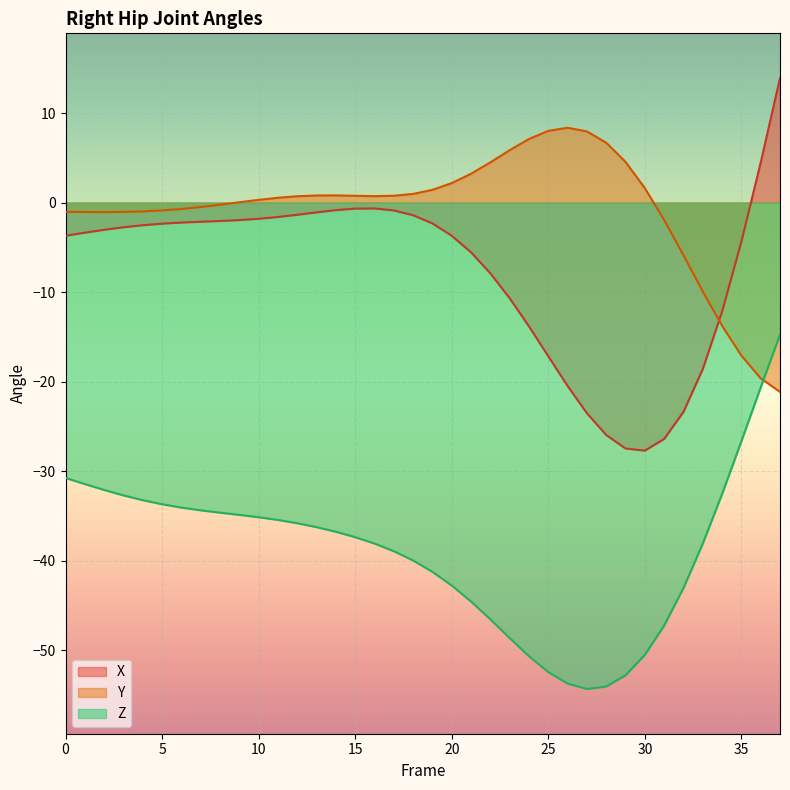

Reading left to right, extract all data points from this chart.

X: 0=-3.7	1=-3.4	2=-3.0	3=-2.8	4=-2.5	5=-2.4	6=-2.2	7=-2.1	8=-2.1	9=-2.0	10=-1.8	11=-1.6	12=-1.4	13=-1.1	14=-0.8	15=-0.7	16=-0.7	17=-0.9	18=-1.4	19=-2.3	20=-3.7	21=-5.6	22=-7.9	23=-10.7	24=-13.8	25=-17.2	26=-20.5	27=-23.5	28=-26.0	29=-27.5	30=-27.7	31=-26.4	32=-23.4	33=-18.6	34=-12.2	35=-4.4	36=4.5	37=13.9
Y: 0=-1.0	1=-1.1	2=-1.1	3=-1.0	4=-1.0	5=-0.9	6=-0.7	7=-0.5	8=-0.2	9=0.0	10=0.3	11=0.5	12=0.7	13=0.8	14=0.8	15=0.8	16=0.7	17=0.8	18=1.0	19=1.4	20=2.2	21=3.2	22=4.5	23=5.8	24=7.1	25=8.0	26=8.4	27=7.9	28=6.7	29=4.5	30=1.6	31=-1.9	32=-5.9	33=-9.9	34=-13.8	35=-17.1	36=-19.6	37=-21.1
Z: 0=-30.7	1=-31.4	2=-32.1	3=-32.7	4=-33.2	5=-33.7	6=-34.1	7=-34.4	8=-34.6	9=-34.9	10=-35.1	11=-35.4	12=-35.8	13=-36.2	14=-36.8	15=-37.4	16=-38.1	17=-38.9	18=-40.0	19=-41.2	20=-42.8	21=-44.6	22=-46.5	23=-48.6	24=-50.7	25=-52.4	26=-53.7	27=-54.3	28=-54.0	29=-52.8	30=-50.5	31=-47.2	32=-43.0	33=-38.1	34=-32.6	35=-26.7	36=-20.6	37=-14.8